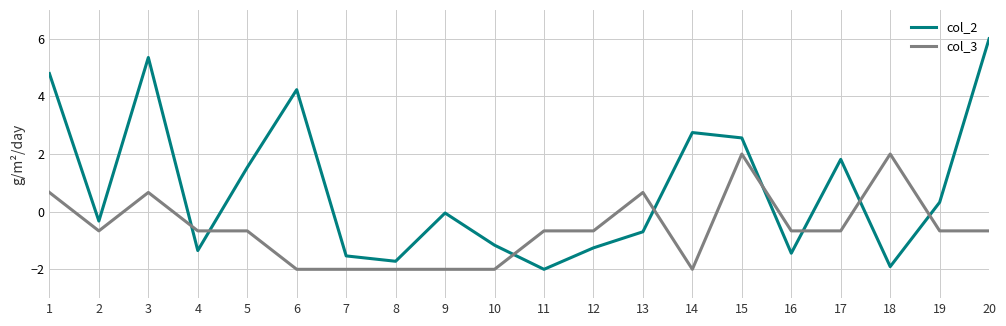

The value of col_2 at 8 is -2.6. True or false?

False